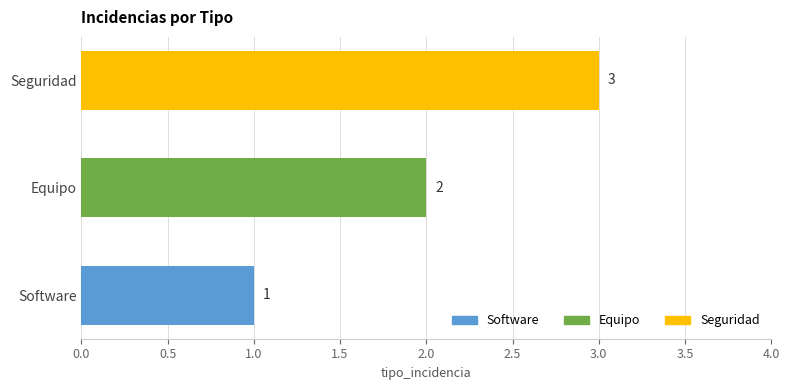

What is the average value?

2